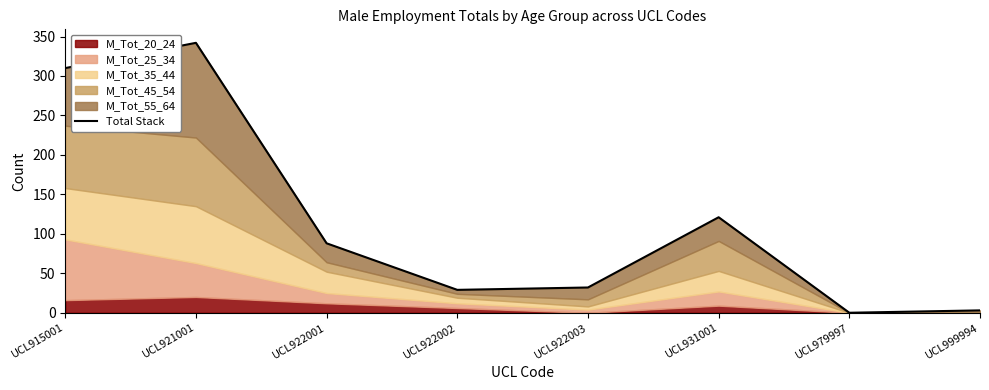

What is the ratio of the value at UCL915001 to the value at UCL999994?

103.3